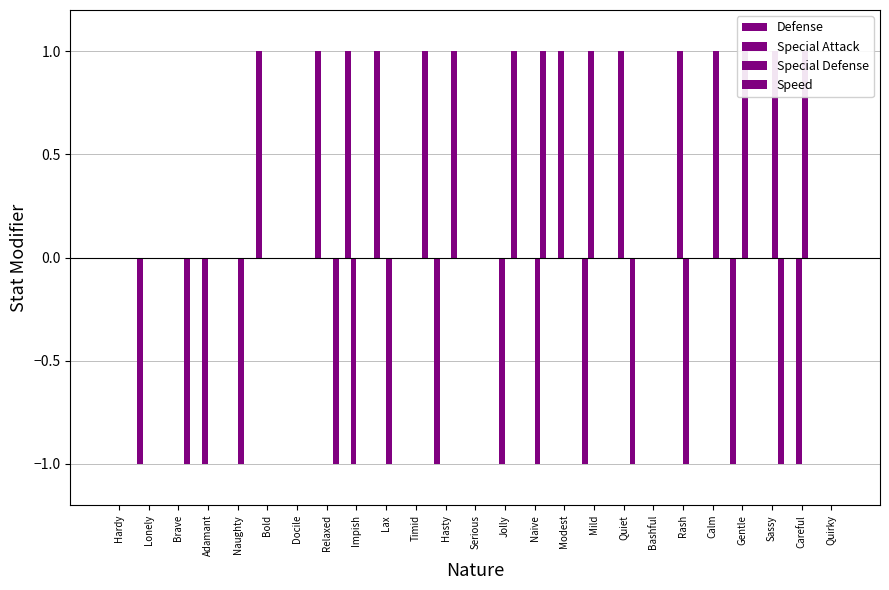

List the labels in order of Special Defense value, smallest first.

Naughty, Lax, Naive, Rash, Hardy, Lonely, Brave, Adamant, Bold, Docile, Relaxed, Impish, Timid, Hasty, Serious, Jolly, Modest, Mild, Quiet, Bashful, Quirky, Calm, Gentle, Sassy, Careful